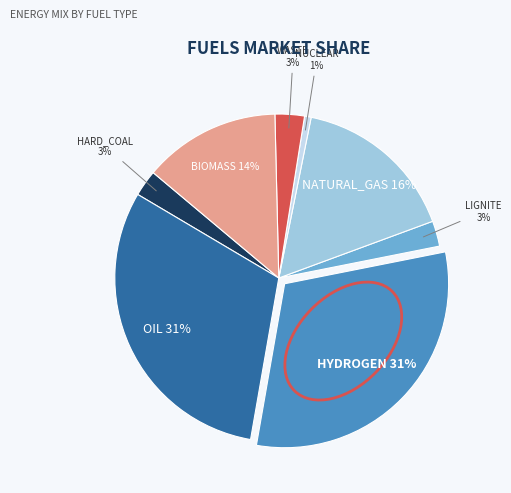

To the nearest percent, what is the average slice percentage?

12%